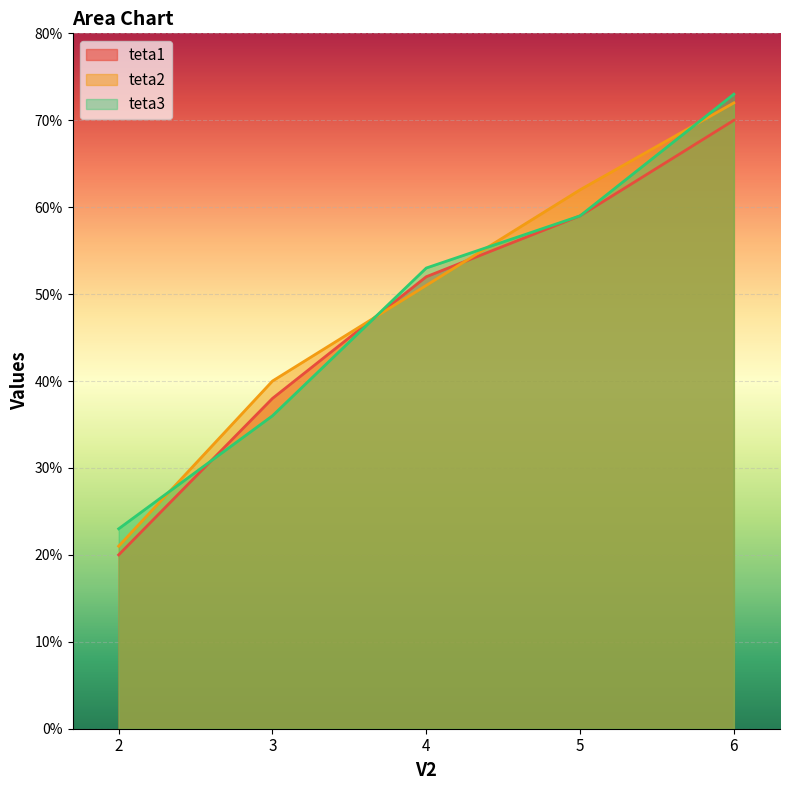

How many data points in teta1 are above 52?

2